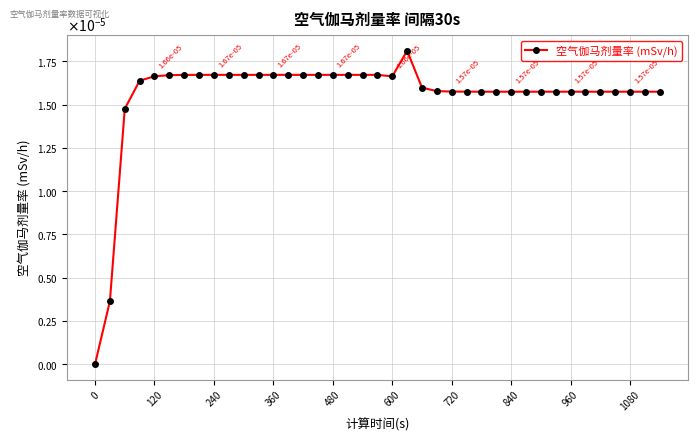

Is this an area chart (filled region under the line)?

No